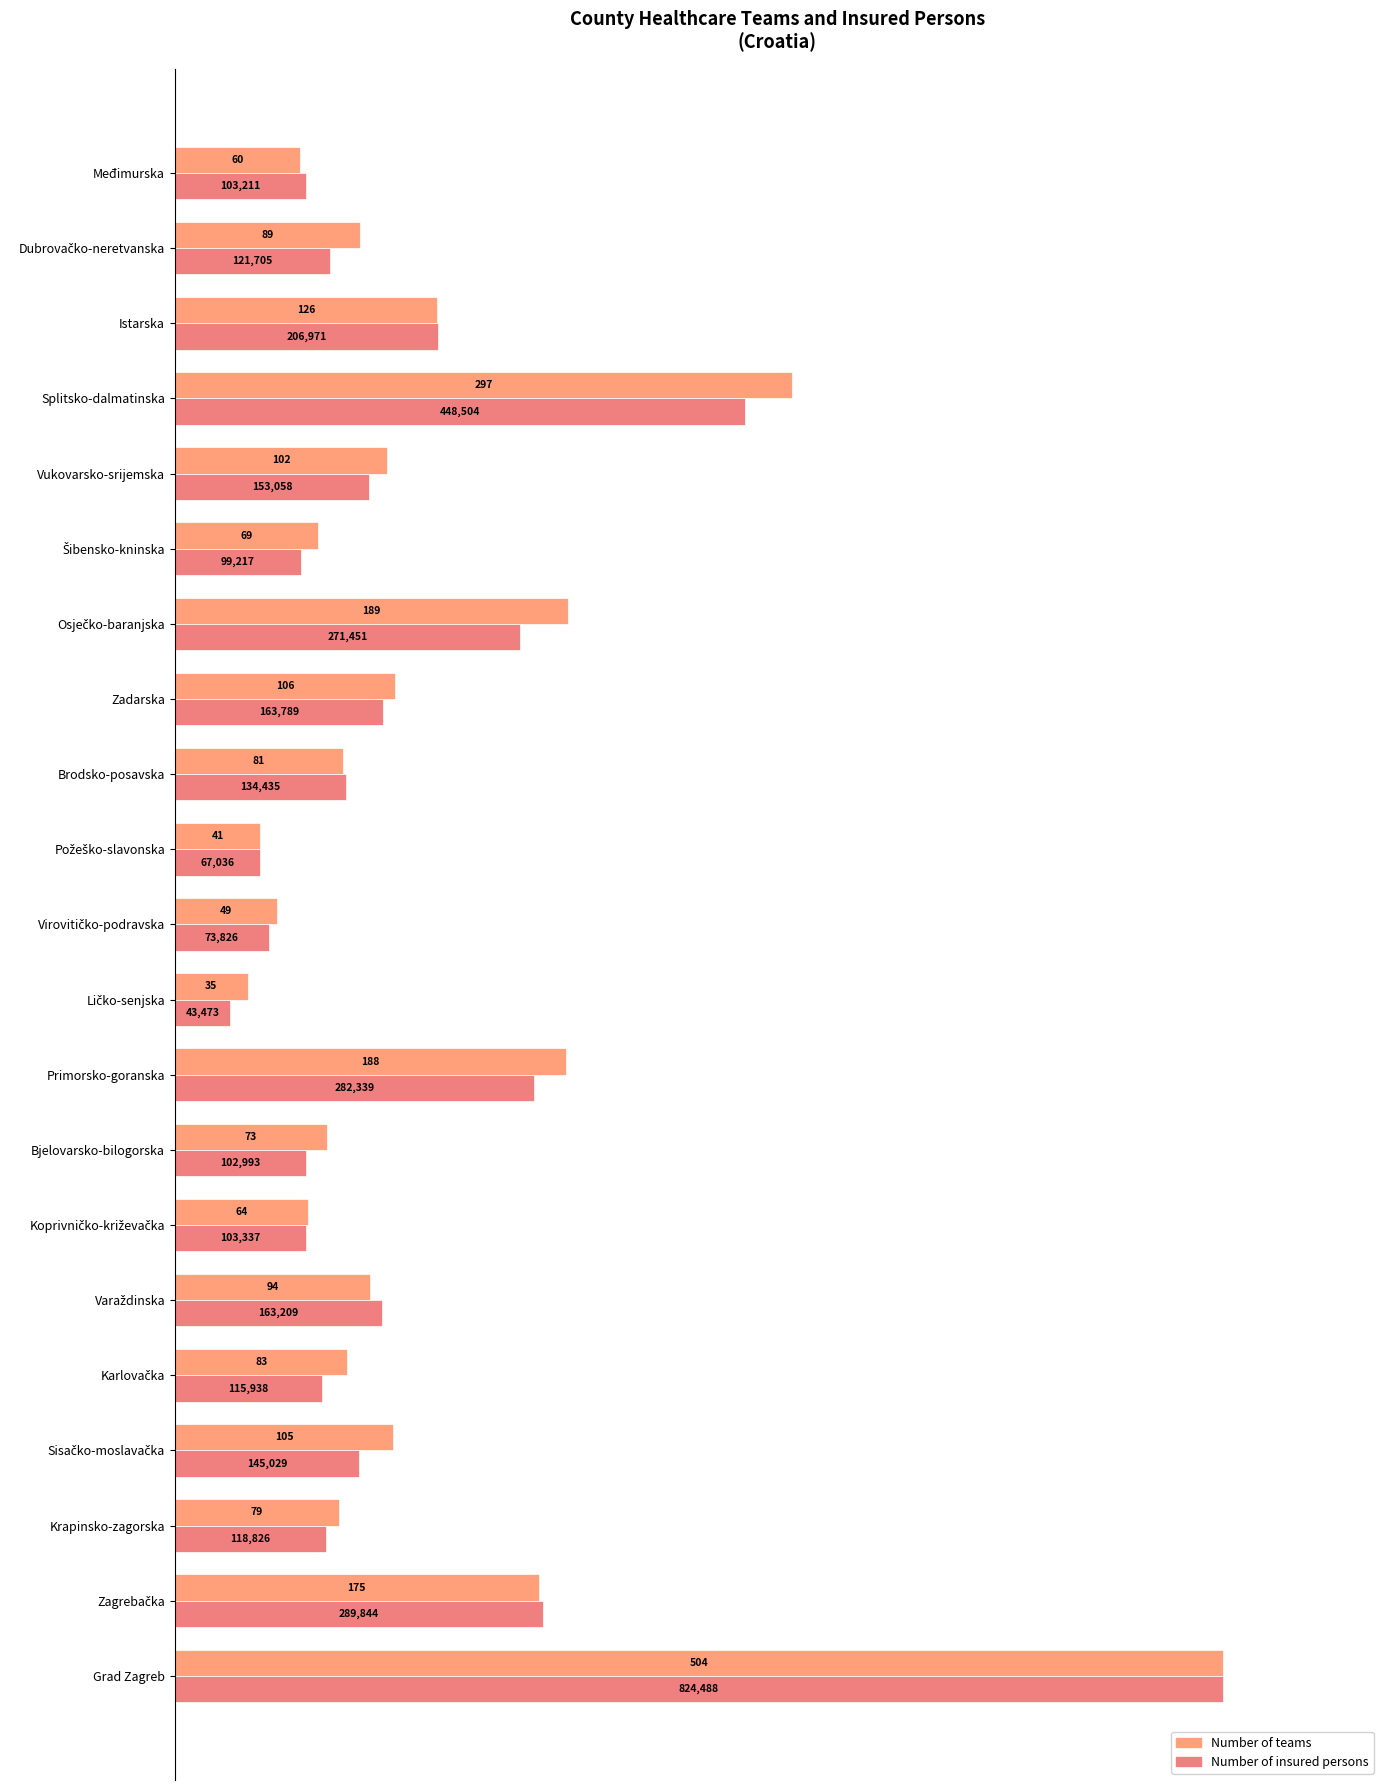

How many bars are there in each group?

2